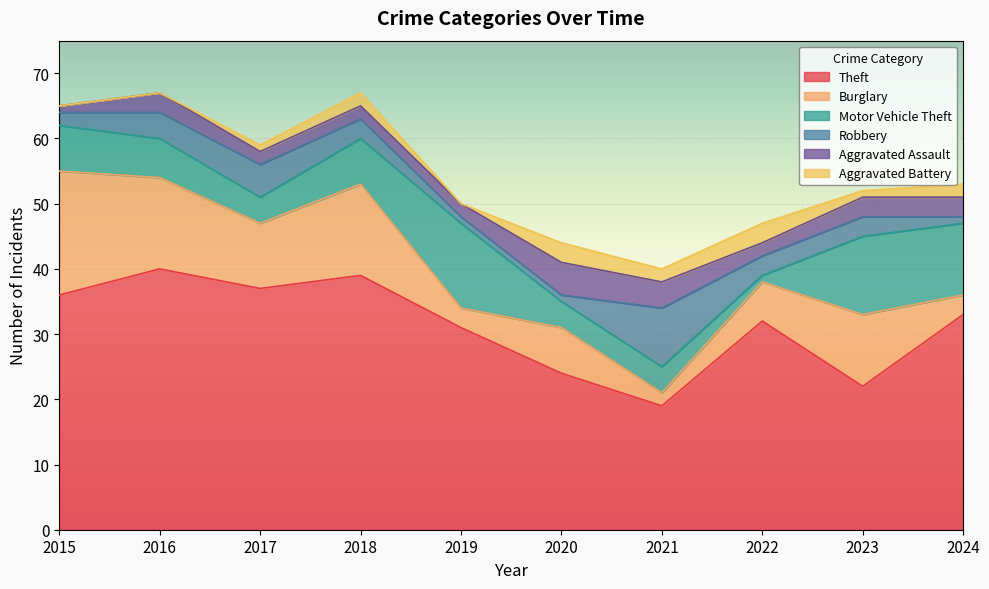

Is it true that Robbery equals 3 at 2022?

True